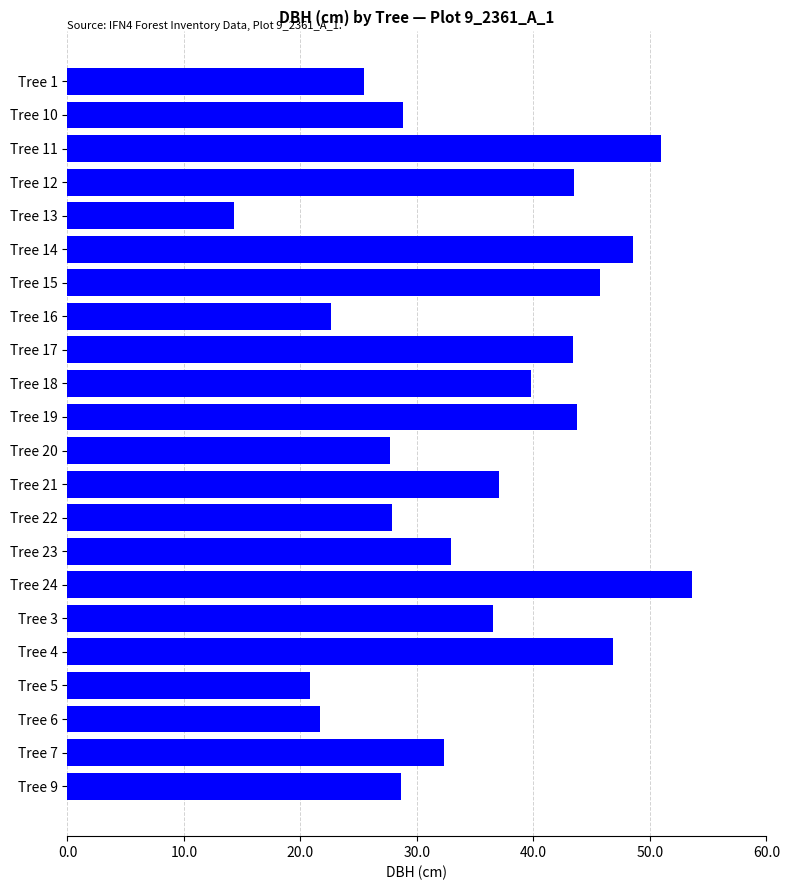

What value does the data have at Tree 18?

39.8